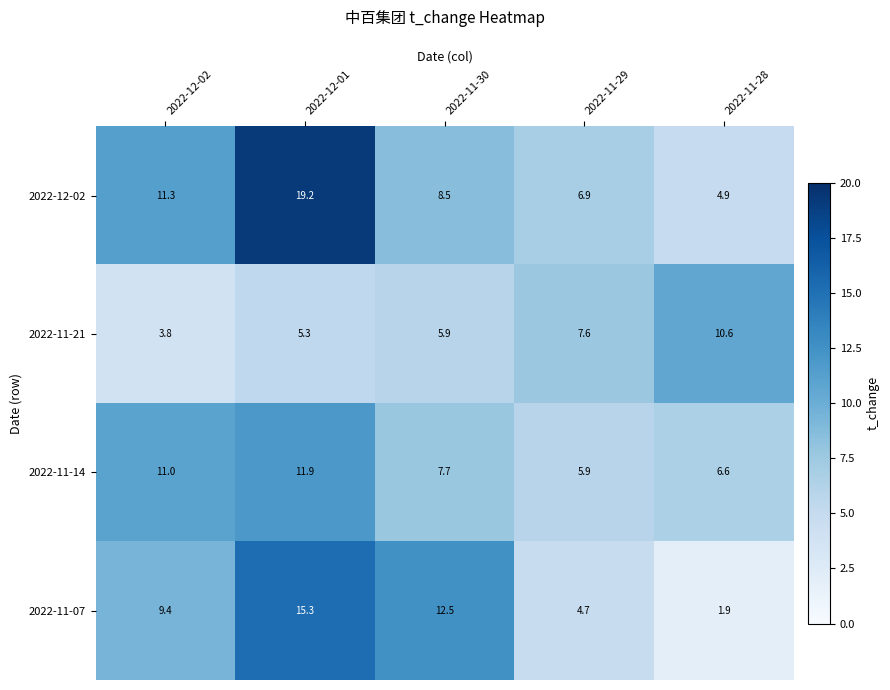

Where does the 2022-11-21 series first go above 5?

2022-12-01